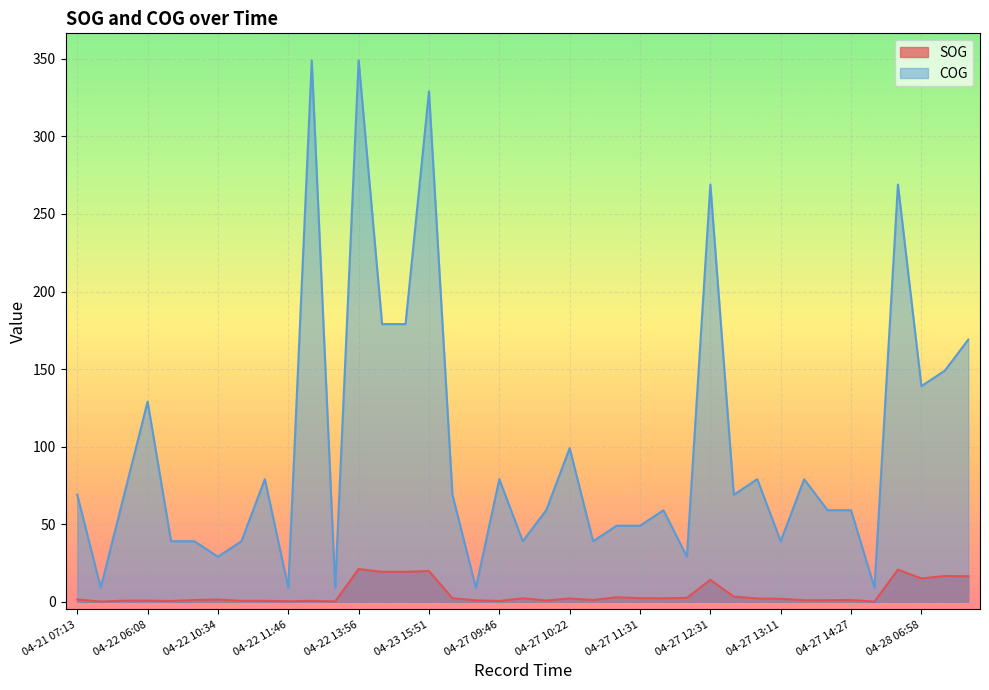

True or false: COG has a value of 39.0 at 04-22 09:44.

True